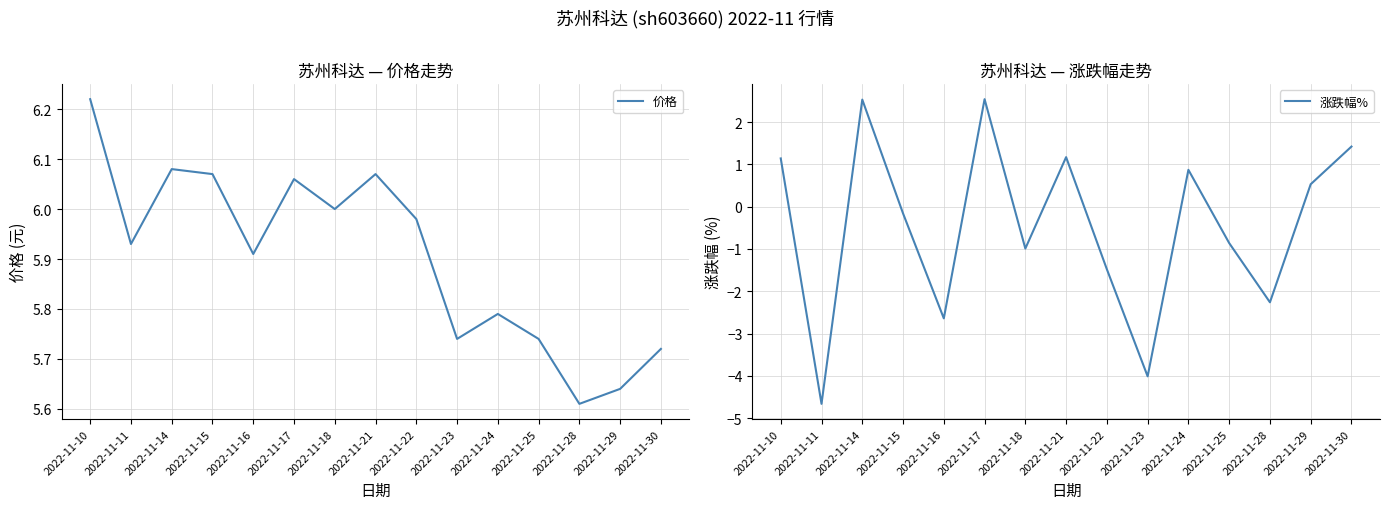

In 价格, how many points are lower than both neighbors (excluding endpoints)?

5